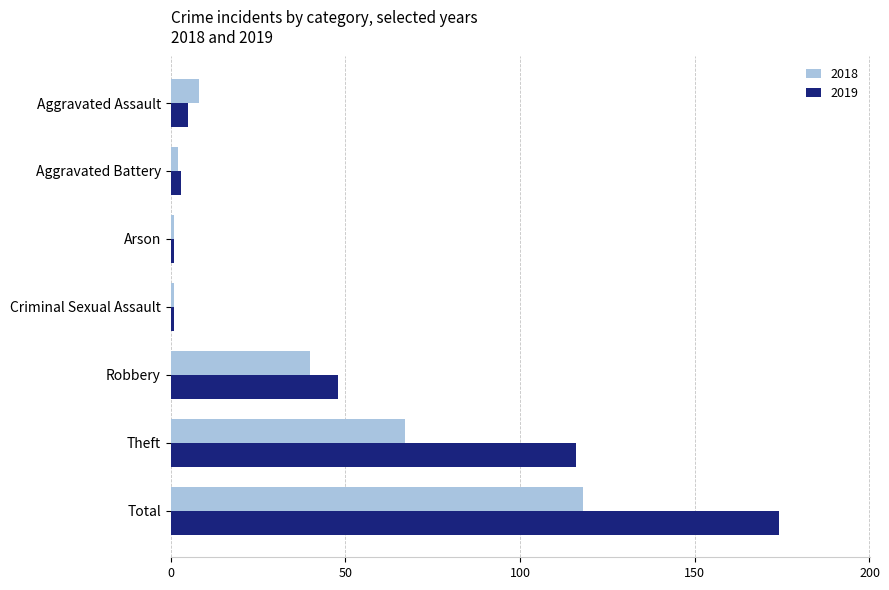

Which series has the widest spread of values?

2019